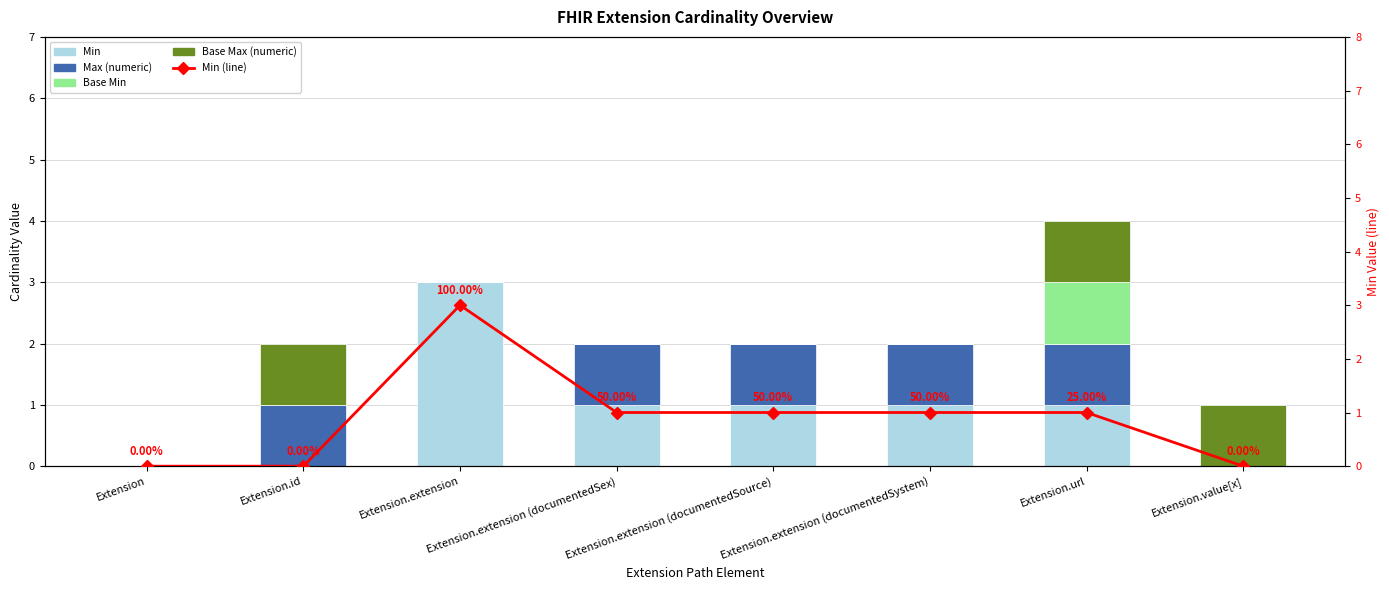

Reading left to right, what are all the values shown in this chart?

Min: 0	0	3	1	1	1	1	0
Max (numeric): 0	1	0	1	1	1	1	0
Base Min: 0	0	0	0	0	0	1	0
Base Max (numeric): 0	1	0	0	0	0	1	1
Min (line): 0	0	3	1	1	1	1	0